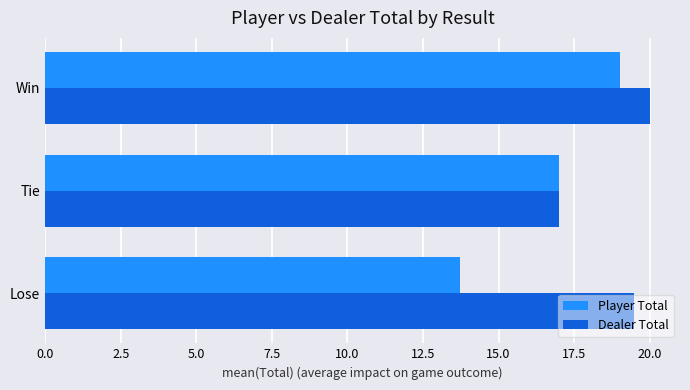

At which category is the sum across all series the highest?

Win